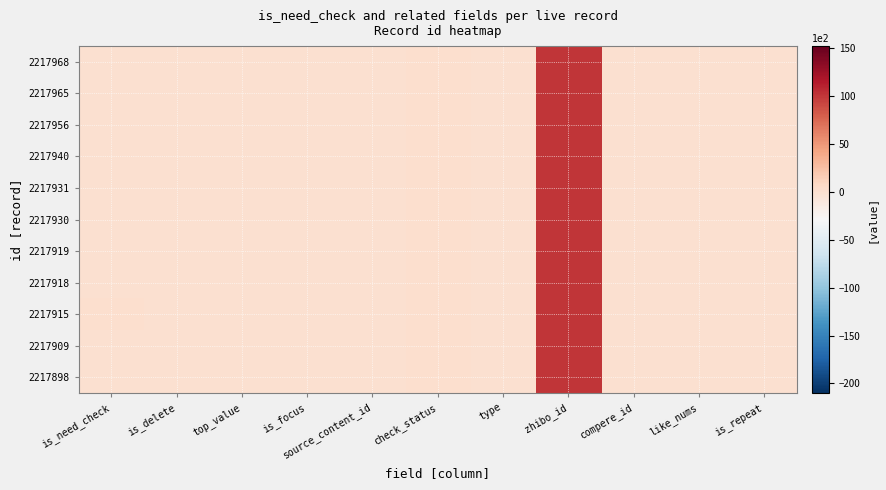

Reading right to left, extract all data points from this chart.

2217968: is_repeat=0.0	like_nums=0.0	compere_id=0.0	zhibo_id=100.6	type=0.0	check_status=1.0	source_content_id=0.0	is_focus=0.0	top_value=0.0	is_delete=0.0	is_need_check=0.0
2217965: is_repeat=0.0	like_nums=0.0	compere_id=0.0	zhibo_id=100.6	type=0.0	check_status=1.0	source_content_id=0.0	is_focus=0.0	top_value=0.0	is_delete=0.0	is_need_check=0.0
2217956: is_repeat=0.0	like_nums=0.0	compere_id=0.0	zhibo_id=100.6	type=0.0	check_status=1.0	source_content_id=0.0	is_focus=0.0	top_value=0.0	is_delete=0.0	is_need_check=0.0
2217940: is_repeat=0.0	like_nums=0.0	compere_id=0.0	zhibo_id=100.6	type=0.0	check_status=1.0	source_content_id=0.0	is_focus=0.0	top_value=0.0	is_delete=0.0	is_need_check=0.0
2217931: is_repeat=0.0	like_nums=0.0	compere_id=0.0	zhibo_id=100.6	type=0.0	check_status=1.0	source_content_id=0.0	is_focus=0.0	top_value=0.0	is_delete=0.0	is_need_check=0.0
2217930: is_repeat=0.0	like_nums=0.0	compere_id=0.0	zhibo_id=100.6	type=0.0	check_status=1.0	source_content_id=0.0	is_focus=0.0	top_value=0.0	is_delete=0.0	is_need_check=0.0
2217919: is_repeat=0.0	like_nums=0.0	compere_id=0.0	zhibo_id=100.6	type=0.0	check_status=1.0	source_content_id=0.0	is_focus=0.0	top_value=0.0	is_delete=0.0	is_need_check=0.0
2217918: is_repeat=0.0	like_nums=0.0	compere_id=0.0	zhibo_id=100.6	type=0.0	check_status=1.0	source_content_id=0.0	is_focus=0.0	top_value=0.0	is_delete=0.0	is_need_check=0.0
2217915: is_repeat=0.0	like_nums=0.0	compere_id=0.0	zhibo_id=100.6	type=0.0	check_status=1.0	source_content_id=0.0	is_focus=0.0	top_value=0.0	is_delete=0.0	is_need_check=1.0
2217909: is_repeat=0.0	like_nums=0.0	compere_id=0.0	zhibo_id=100.6	type=0.0	check_status=1.0	source_content_id=0.0	is_focus=0.0	top_value=0.0	is_delete=0.0	is_need_check=0.0
2217898: is_repeat=0.0	like_nums=0.0	compere_id=0.0	zhibo_id=100.6	type=0.0	check_status=1.0	source_content_id=0.0	is_focus=0.0	top_value=0.0	is_delete=0.0	is_need_check=0.0